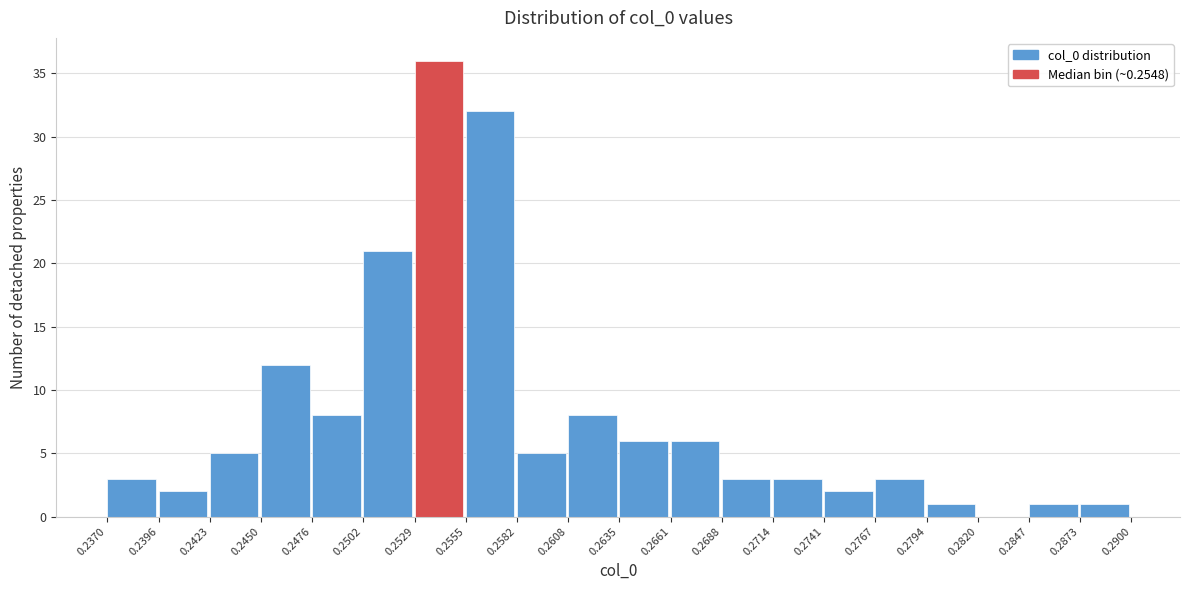

Over which range of the x-axis is the bar tallest?

0.2529 to 0.2555